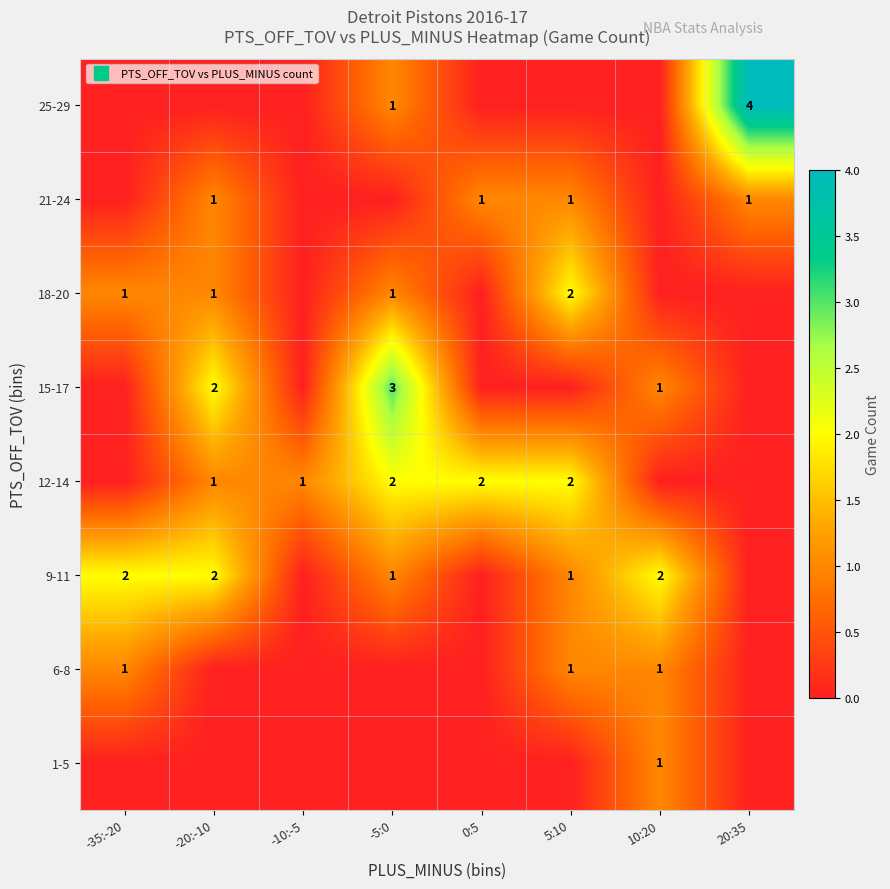

The value of 21-24 at 5:10 is 2. True or false?

False